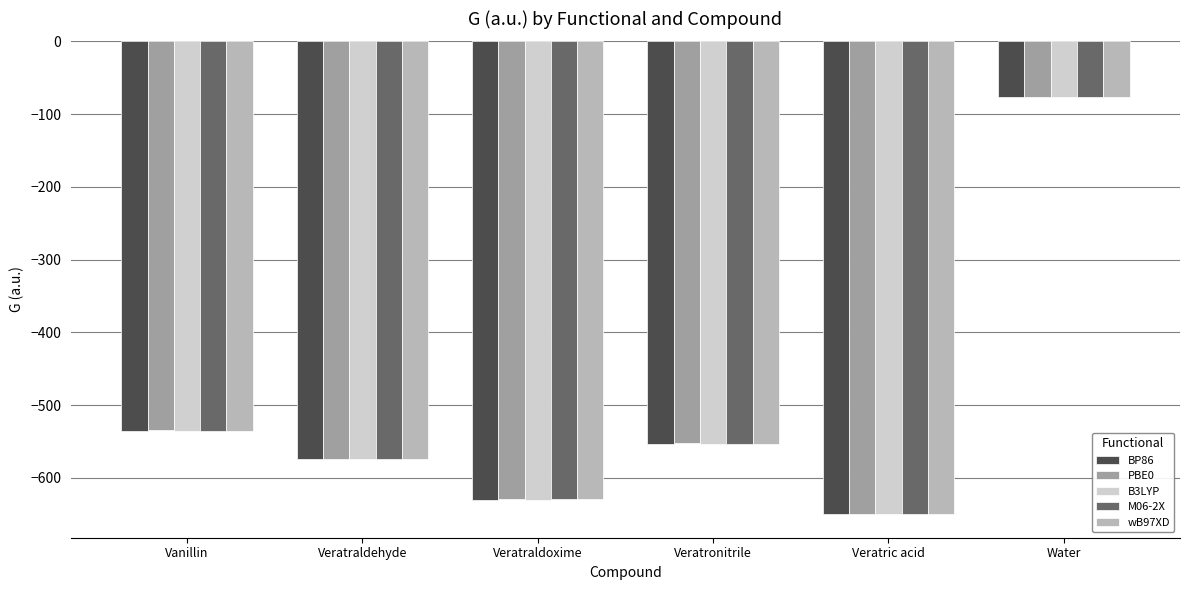

What value does the wB97XD series have at Water?

-76.4